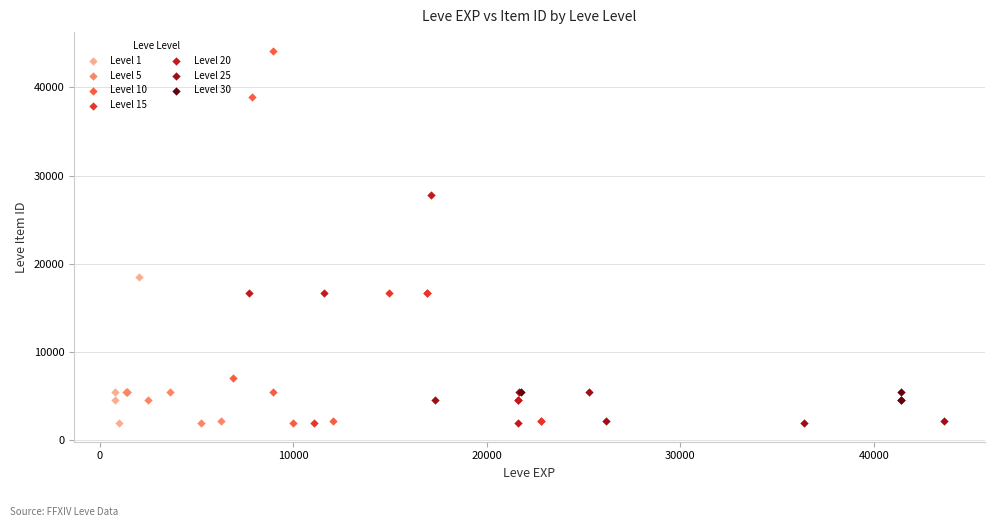

Which series has the largest Y range (max minus min)?

Level 10